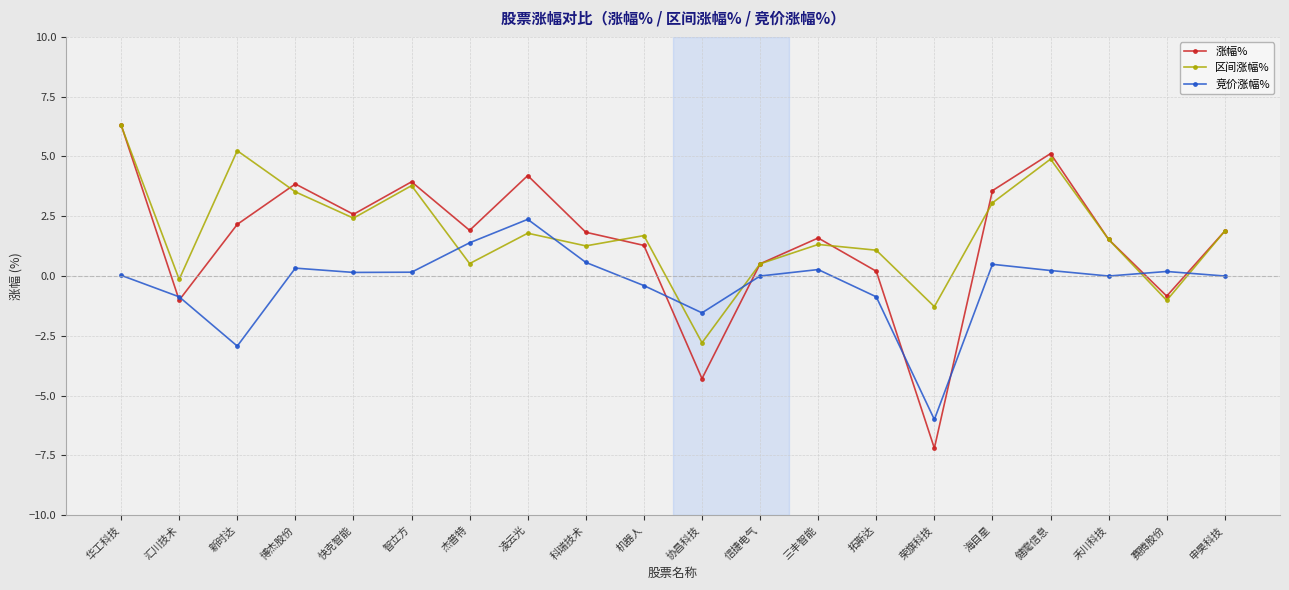

What is the difference between the maximum and second lowest values in the 区间涨幅% series?

7.6